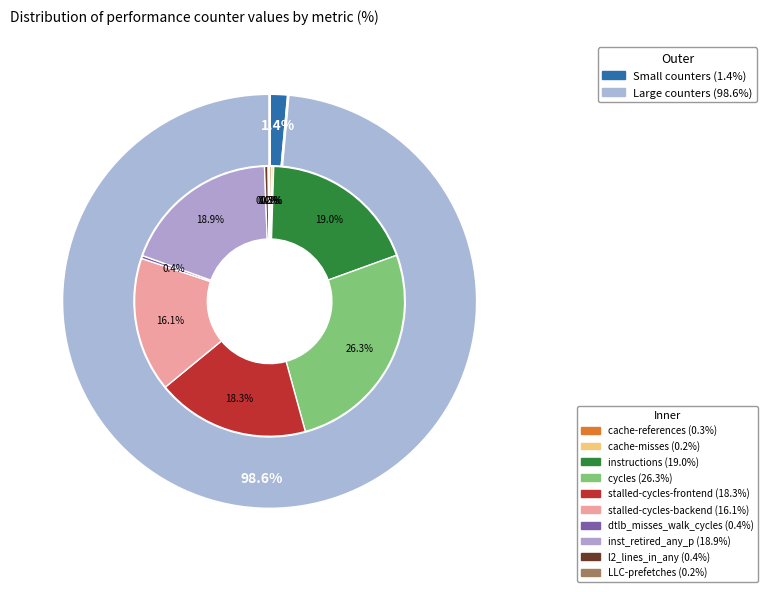

Combined, do cache-references and stalled-cycles-backend account for over 50%?

No